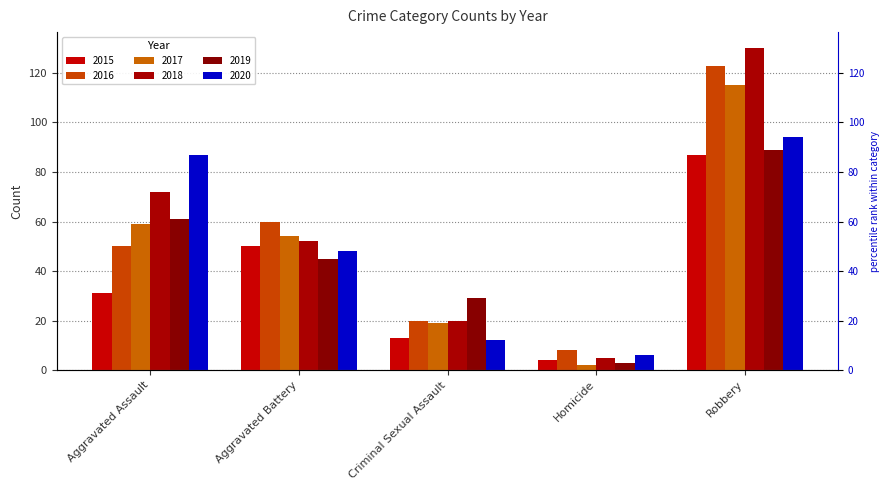

What is the sum of all 2018 values?

279